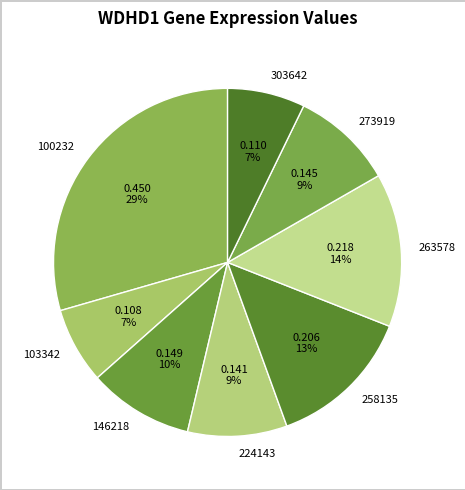

Do 100232 and 258135 together represent more than half of the pie?

No